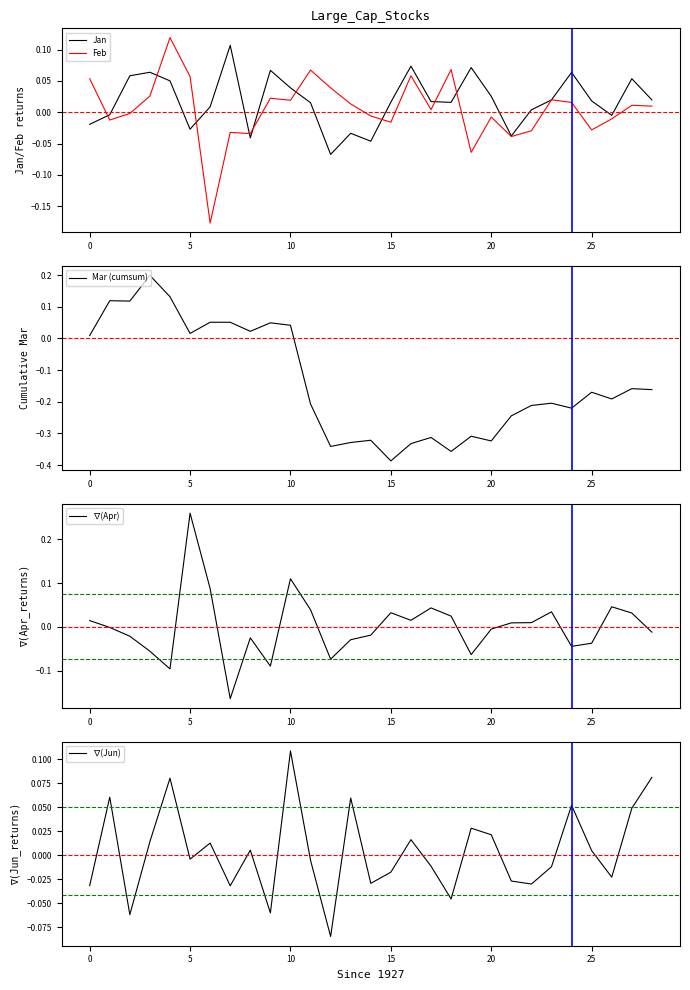

What is the difference between the highest and lowest values at 13?

0.4